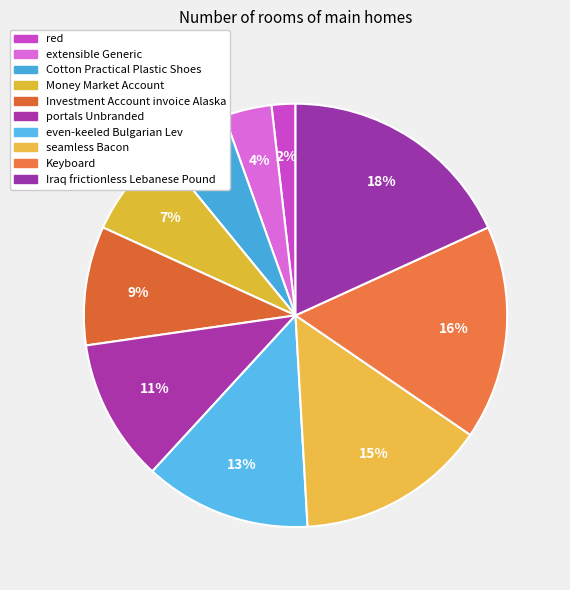

Rank the categories by value from highest to lowest.

Iraq frictionless Lebanese Pound, Keyboard, seamless Bacon, even-keeled Bulgarian Lev, portals Unbranded, Investment Account invoice Alaska, Money Market Account, Cotton Practical Plastic Shoes, extensible Generic, red